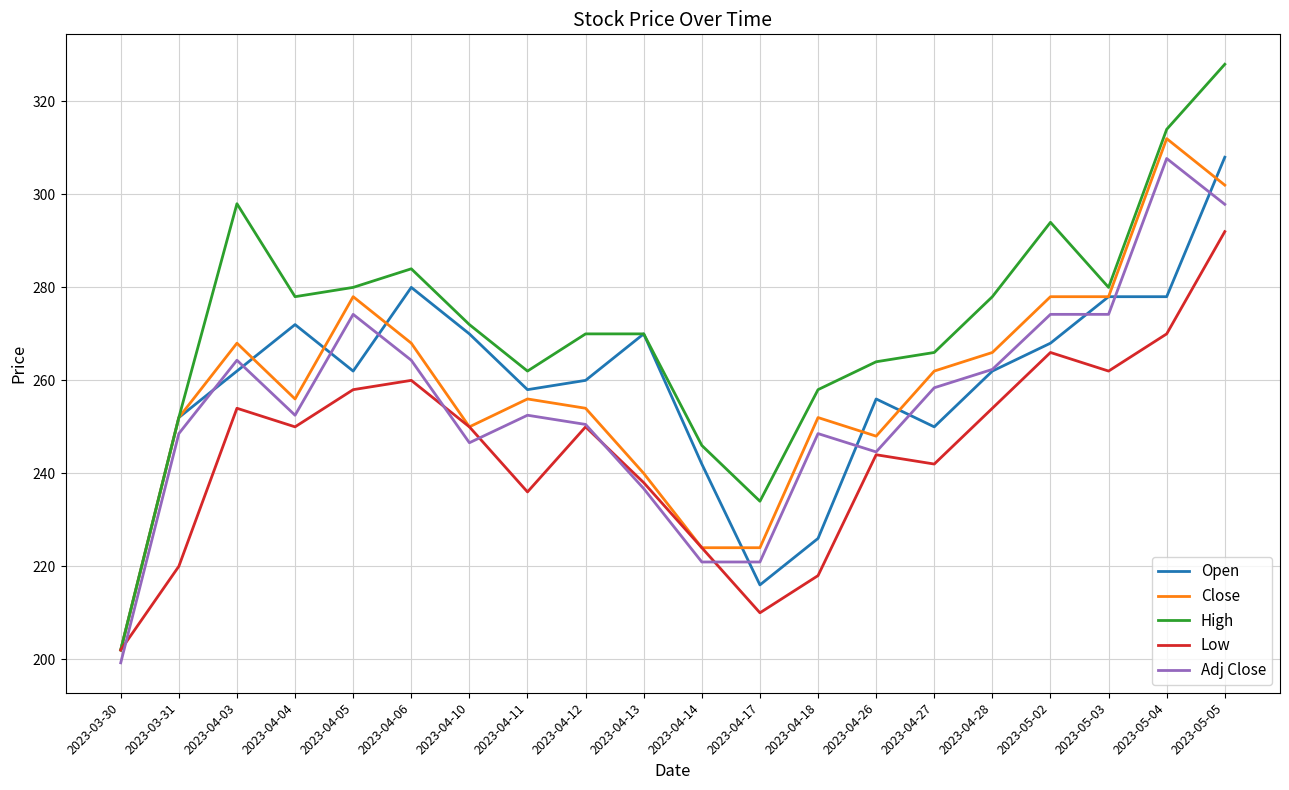

Is the value of Adj Close at 2023-05-02 greater than the value of Low at 2023-05-04?

Yes